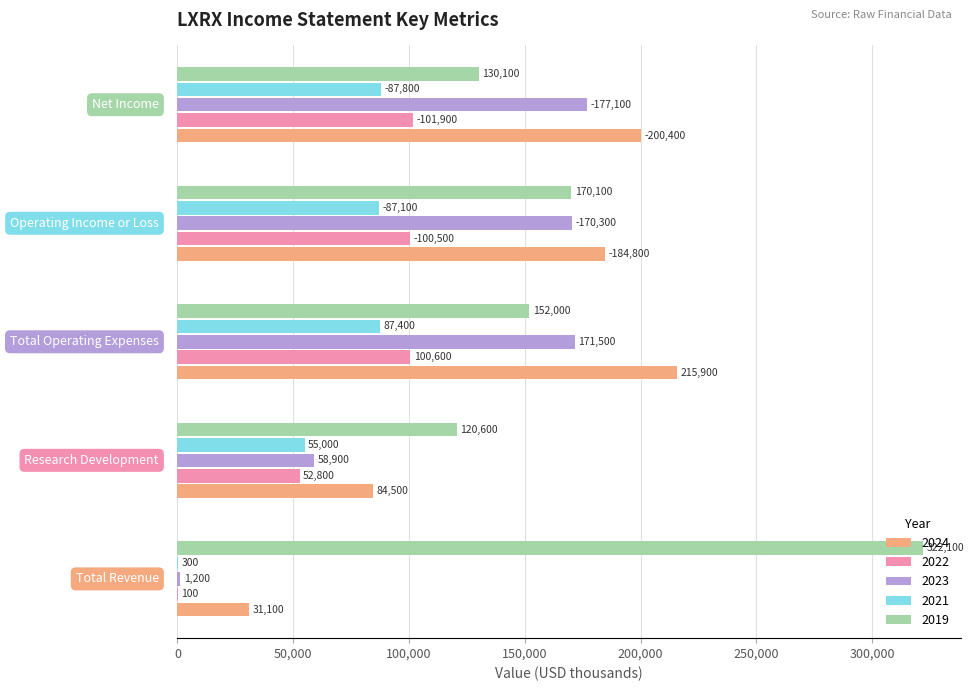

What is the maximum value shown in the chart?

322100